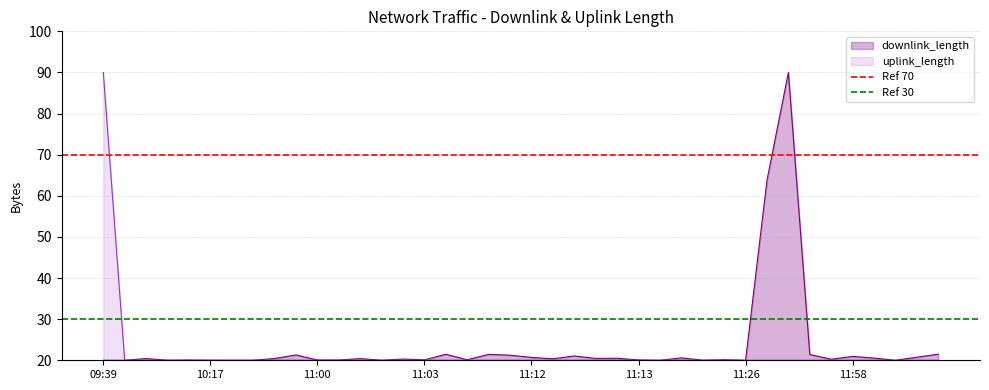

What is the maximum value for uplink_length?

90.0